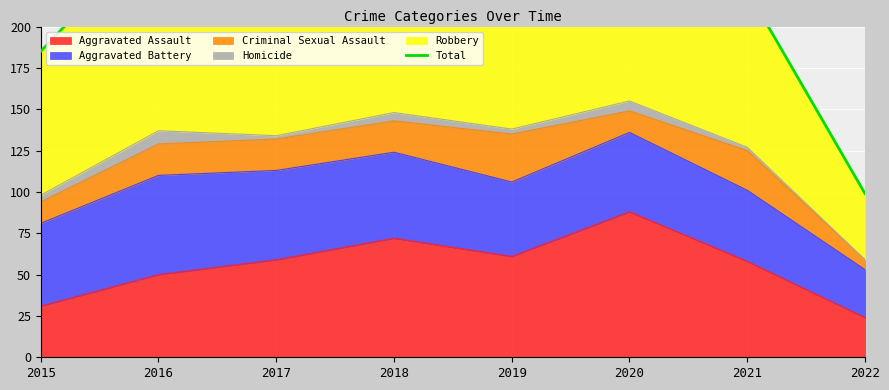

What is the difference between the maximum and second lowest values?

93